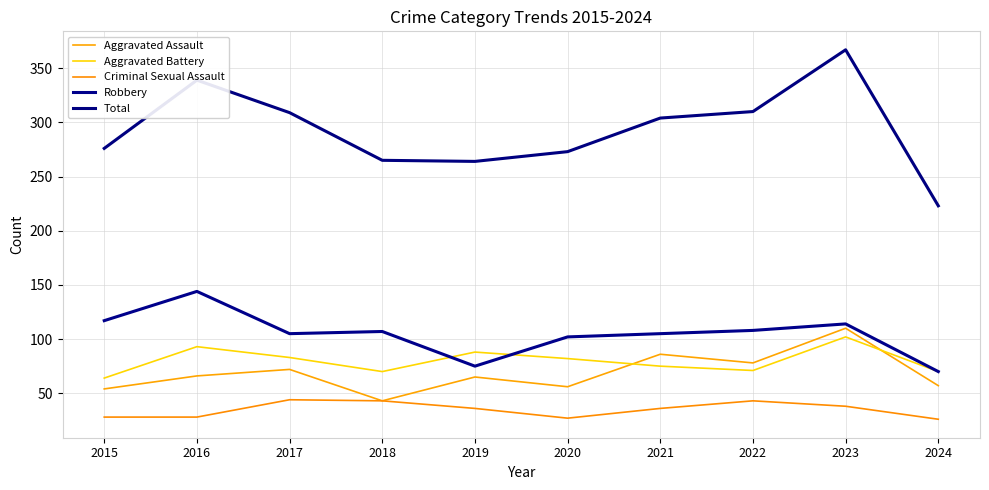

At how many categories does at least one series exceed 316?

2